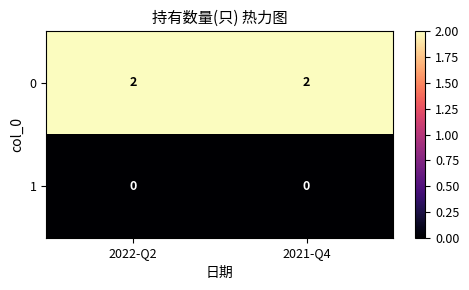

Reading left to right, transcribe all the data shown in this chart.

0: 2022-Q2=2	2021-Q4=2
1: 2022-Q2=0	2021-Q4=0